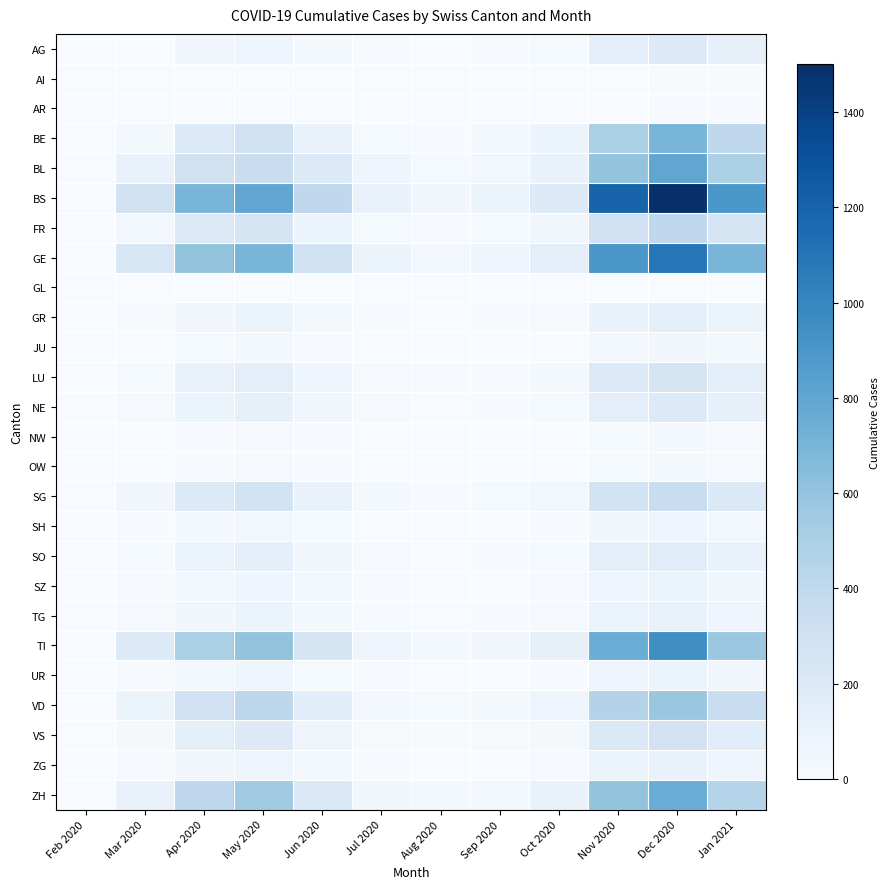

List the series in order of their peak value, lowest first.

GL, AI, AR, NW, OW, JU, SH, UR, SZ, ZG, TG, GR, SO, AG, NE, LU, VS, SG, FR, VD, BE, ZH, BL, TI, GE, BS